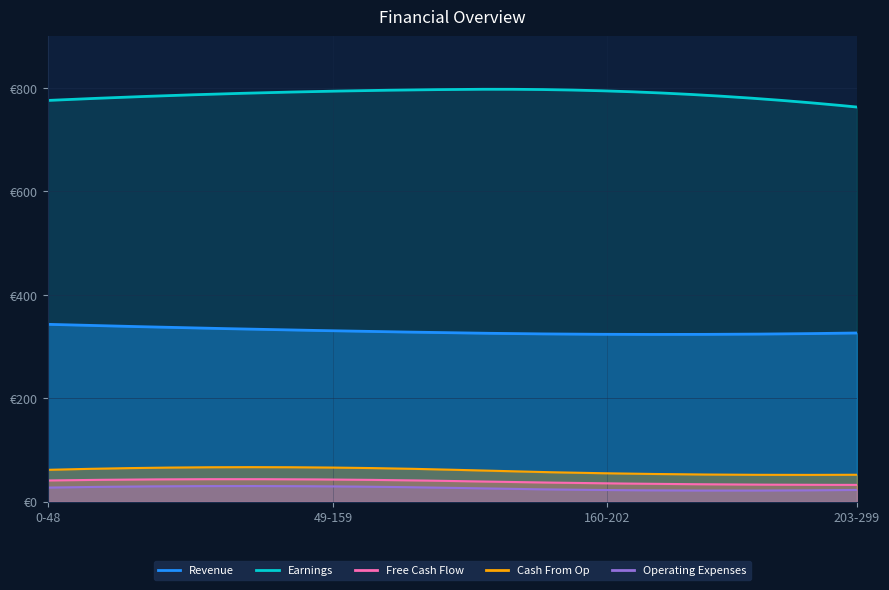

List the labels in order of Revenue value, largest first.

0-48, 49-159, 203-299, 160-202